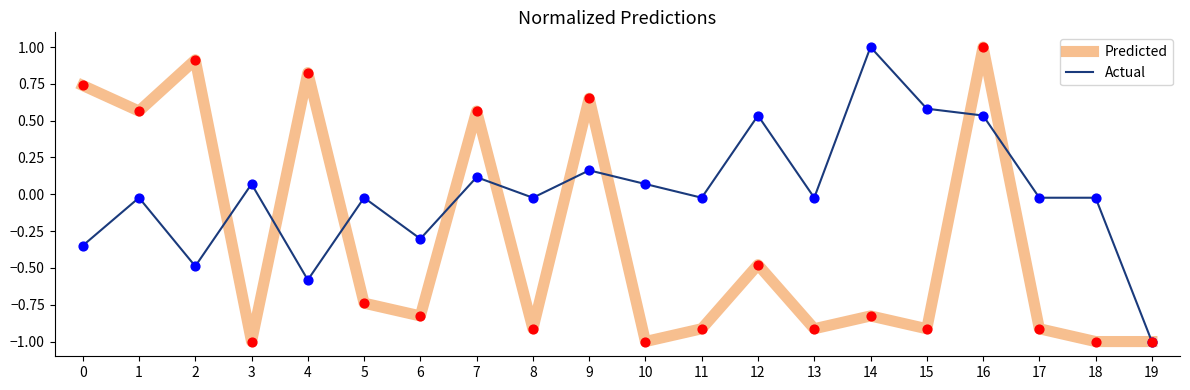

Which series has the largest total across all categories?

Actual